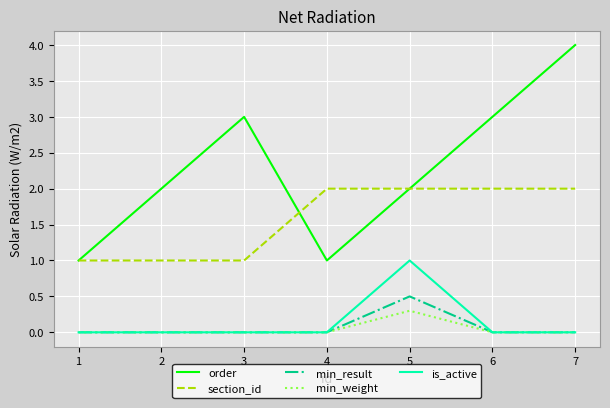

Where is the first local maximum for order?

3